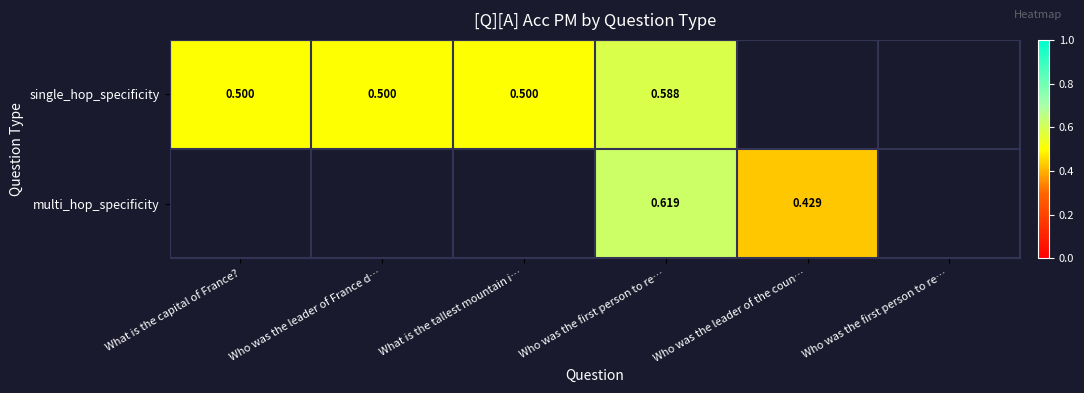

List the series in order of their peak value, lowest first.

single_hop_specificity, multi_hop_specificity